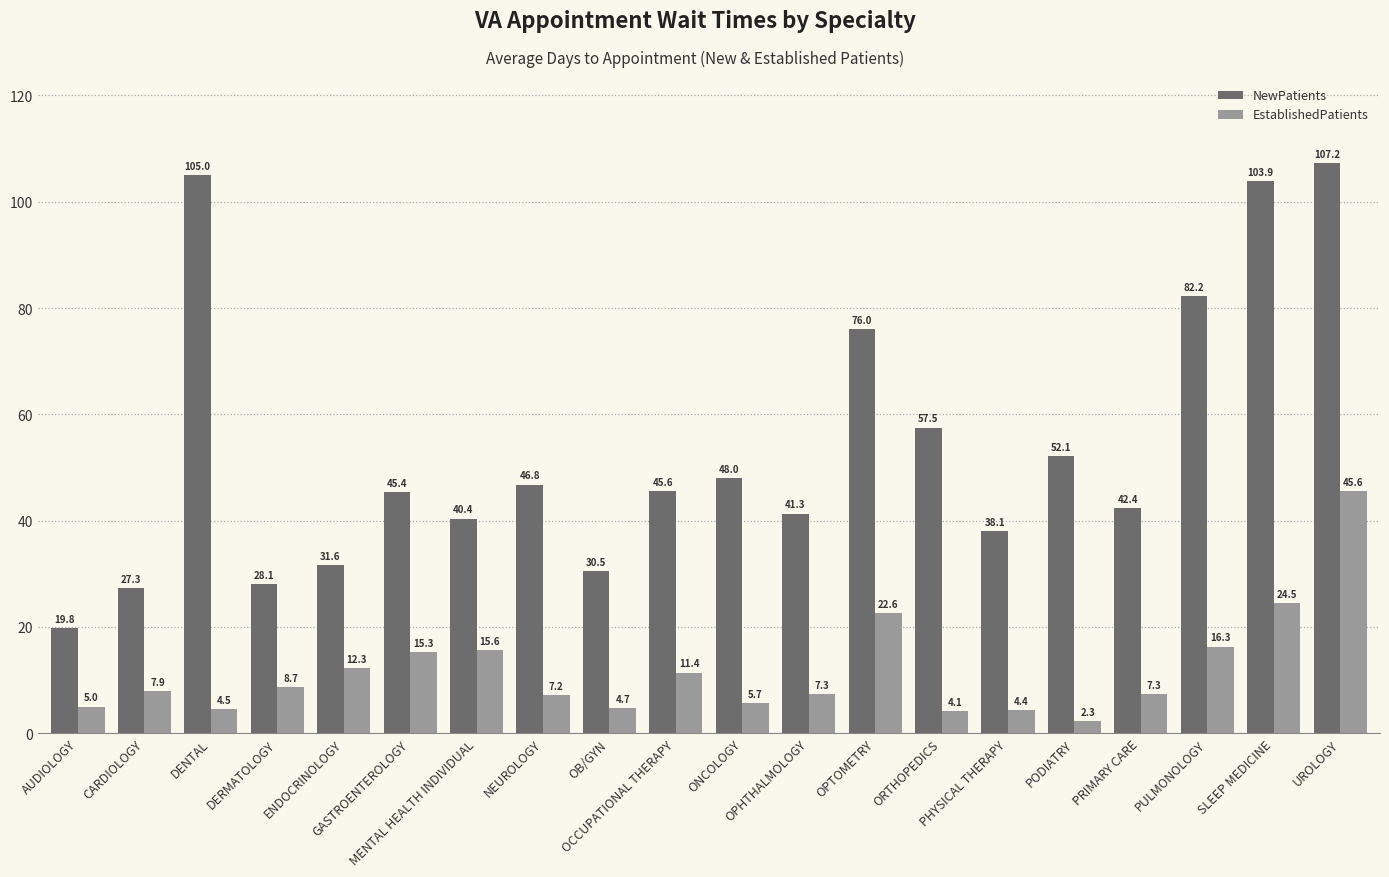

What is the difference between the maximum and minimum values in the EstablishedPatients series?

43.3